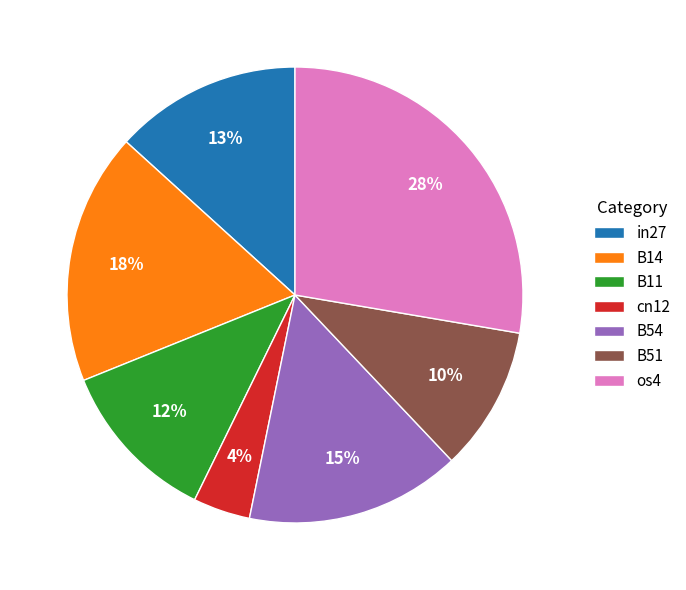

Is there any slice that represents more than half of the pie?

No